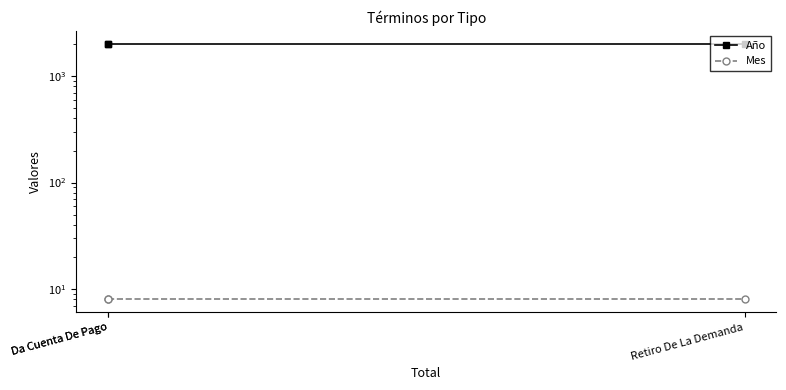

What is the value of the Año point at the 1st from the left?

2017